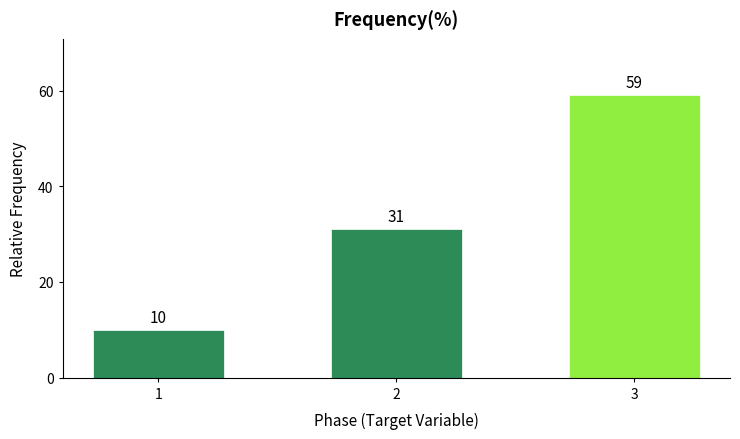

Reading left to right, extract all data points from this chart.

10	31	59